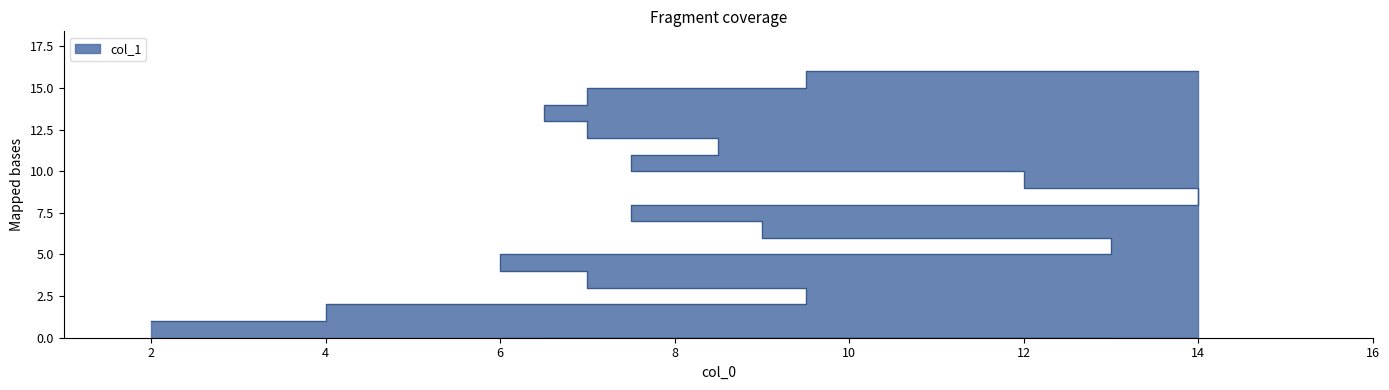

What is the ratio of the value at 11 to the value at 16?

0.6